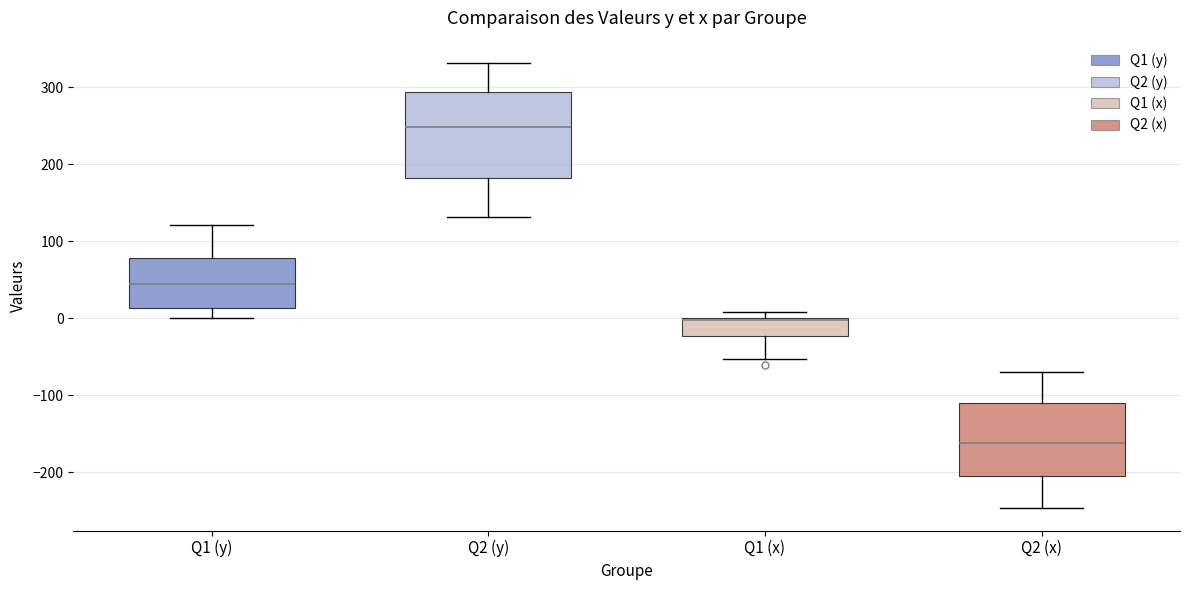

Reading left to right, read every box against the y-axis: the position of its median line, the range the box covers, and the ends of its whiskers. The values are not printed on the chart, so give them approximately, as read against the axis.

Q1 (y): median 40, box 10 to 80, whiskers 0 to 120
Q2 (y): median 250, box 180 to 290, whiskers 130 to 330
Q1 (x): median 0 (drawn on the box's upper edge), box -20 to 0, whiskers -50 to 10
Q2 (x): median -160, box -210 to -110, whiskers -250 to -70